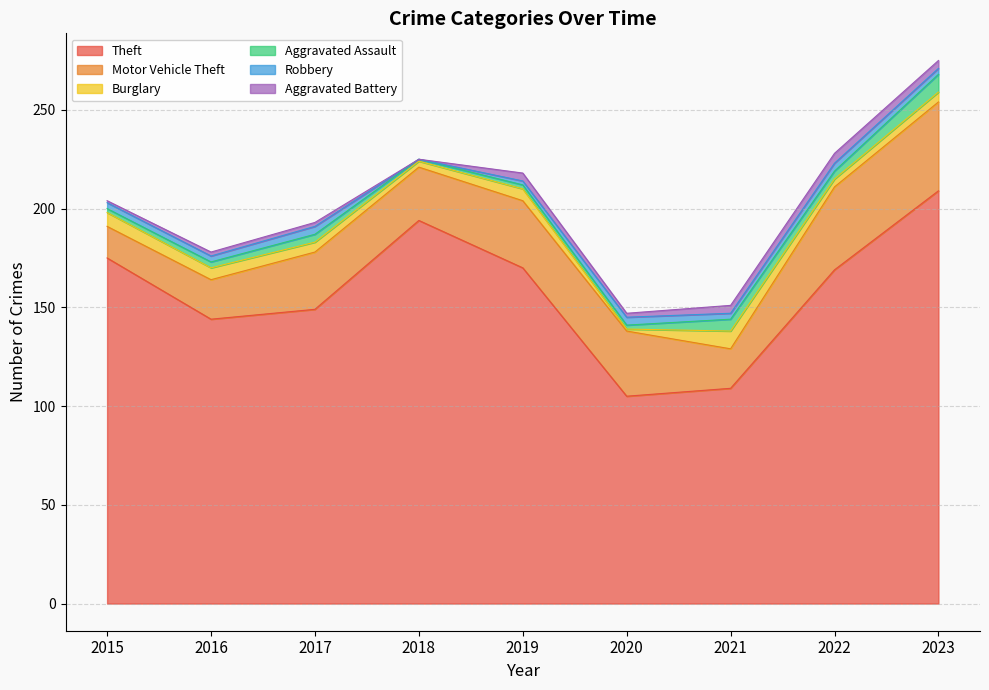

What is the difference between the maximum and minimum values in the Aggravated Battery series?

5